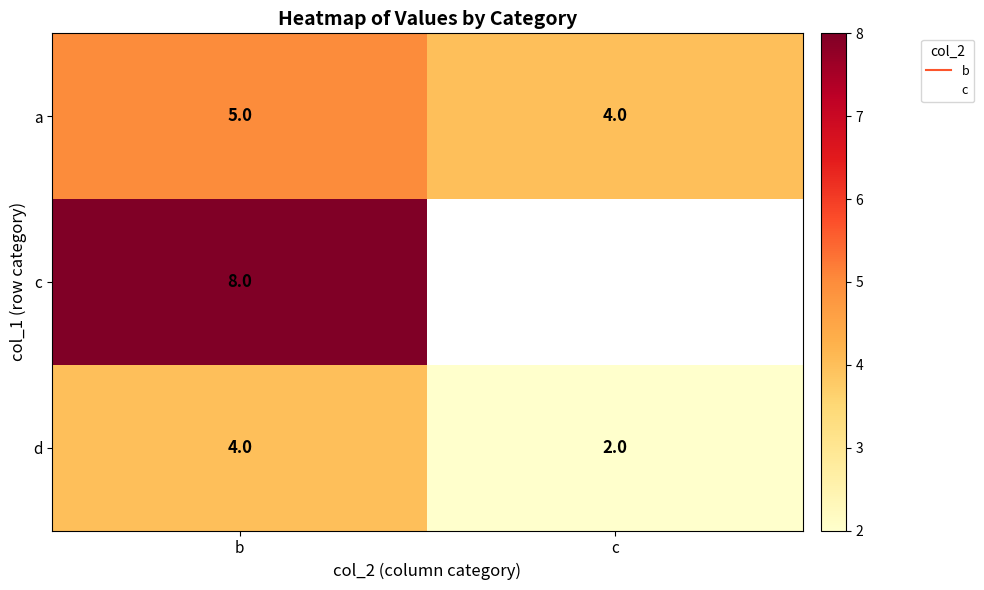

True or false: c has a value of 3.7 at b.

False